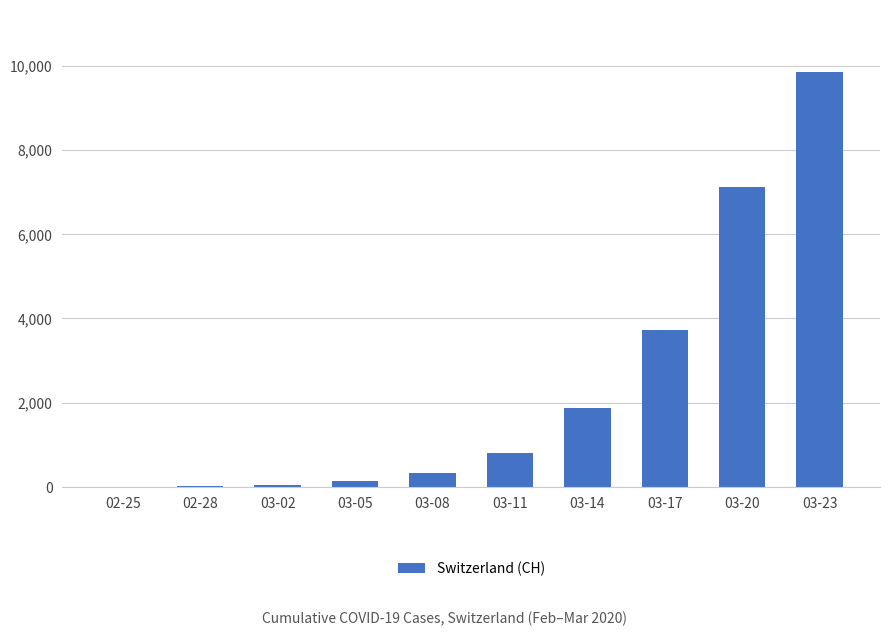

Between 03-17 and 03-08, which is larger?

03-17